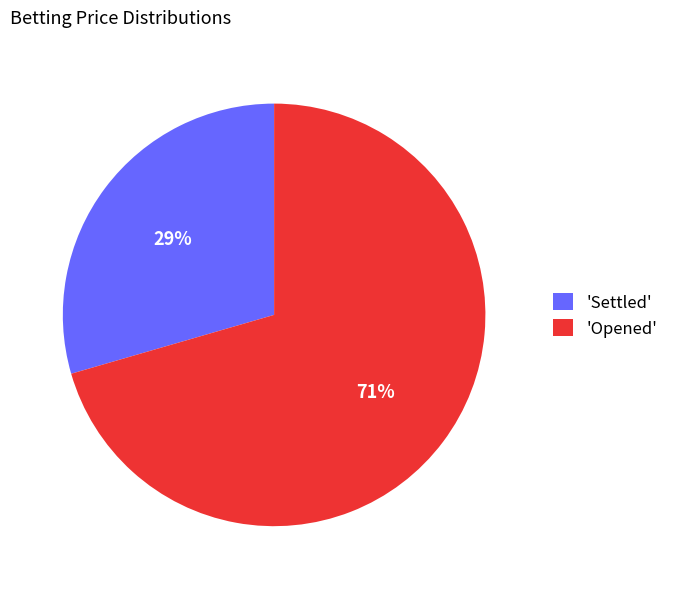

What is the smallest slice in the pie chart?

'Settled'